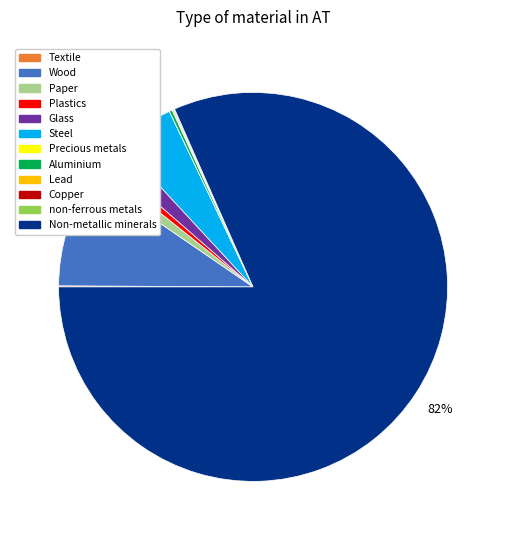

To the nearest percent, what portion does Paper represent?

1%